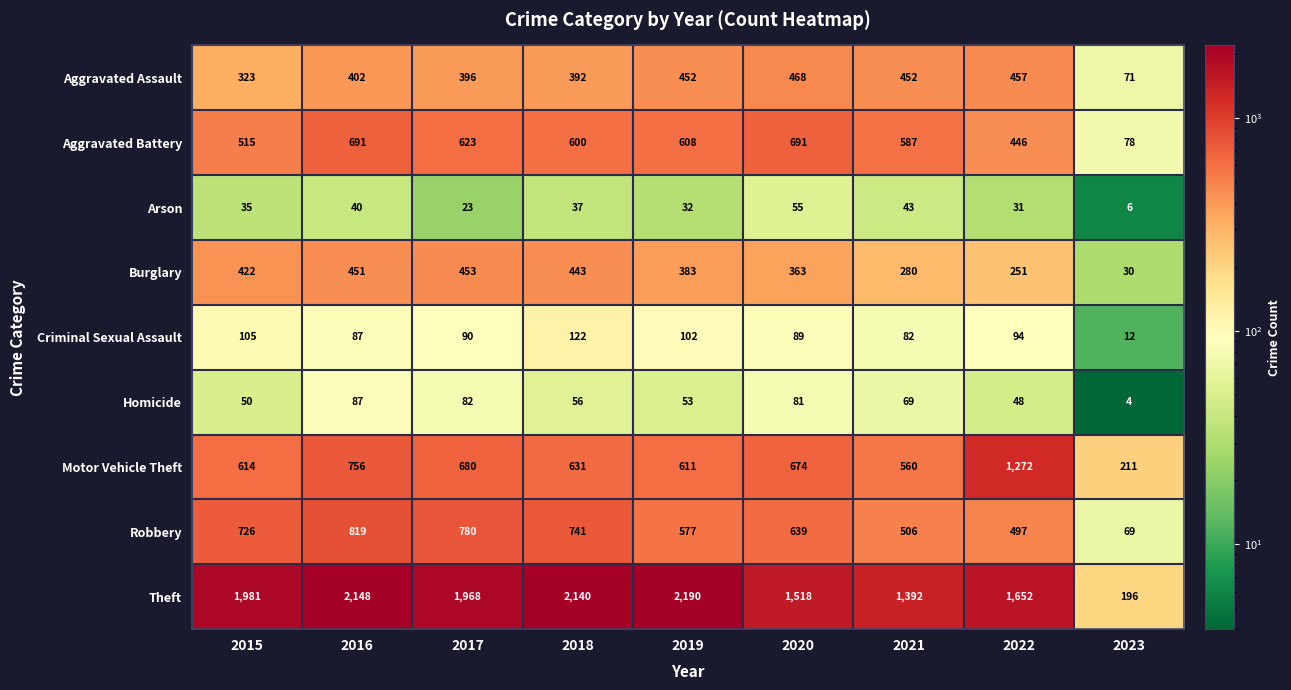

What is the total value across all series at 2019?

5008